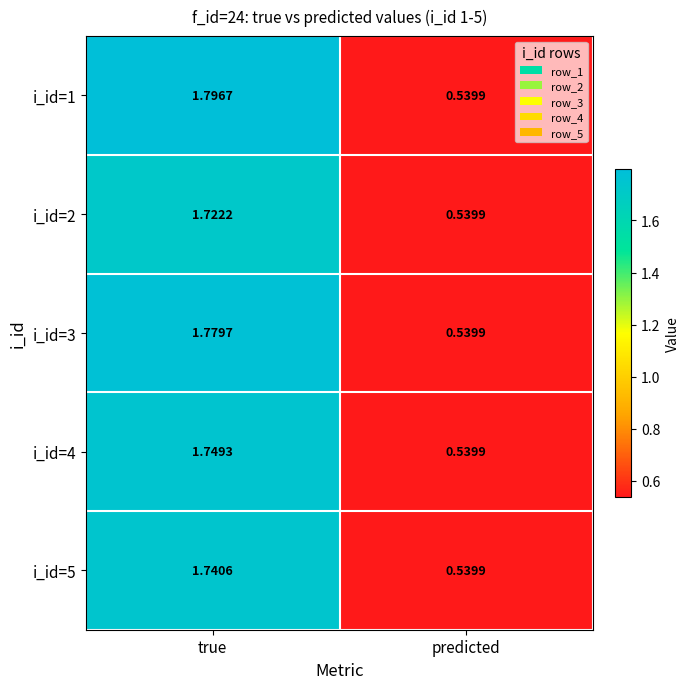

Where does the i_id=1 series first go above 1?

true